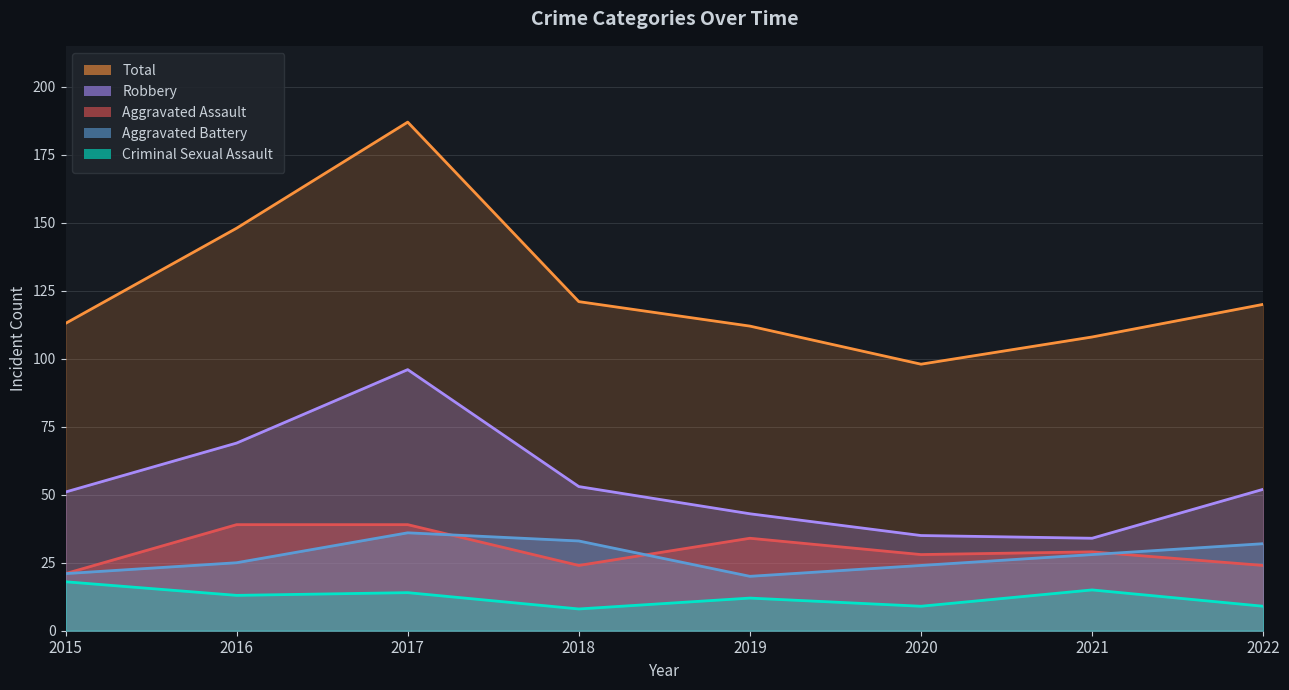

Which series has the largest range (max minus min)?

Total